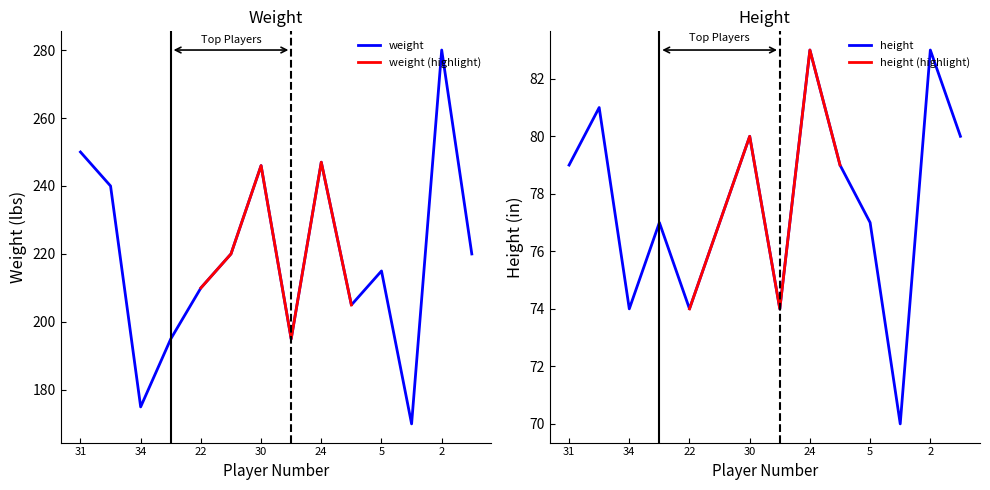

What is the value of the weight point at the 1st from the left?

250